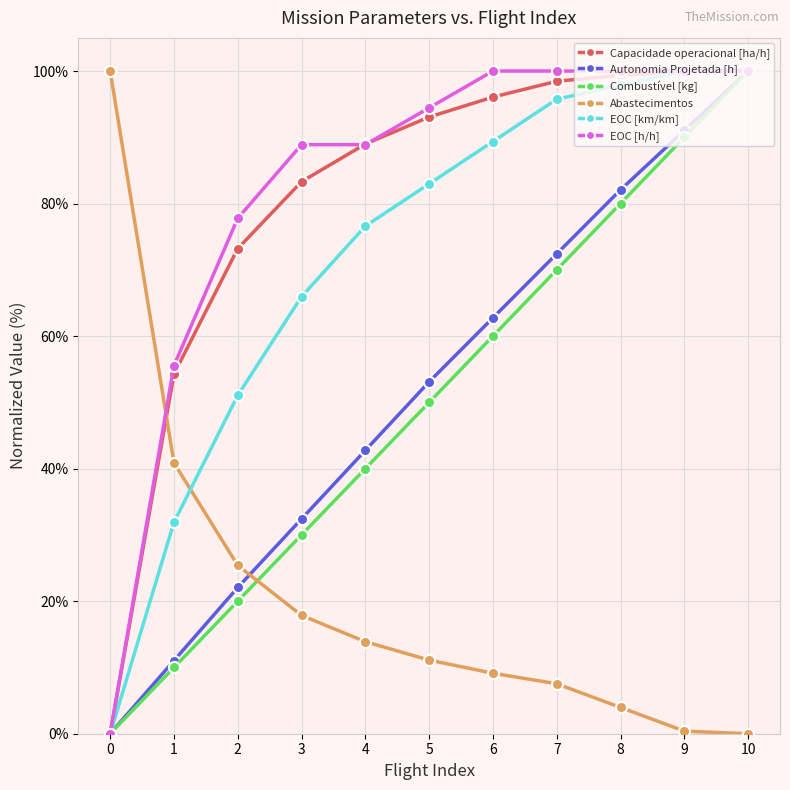

The value of Abastecimentos at 10 is 0.0. True or false?

True